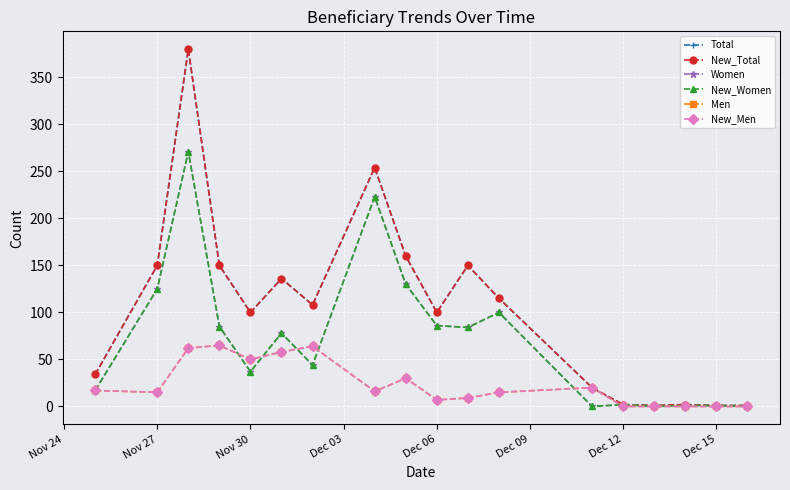

Does the chart have visible grid lines?

Yes